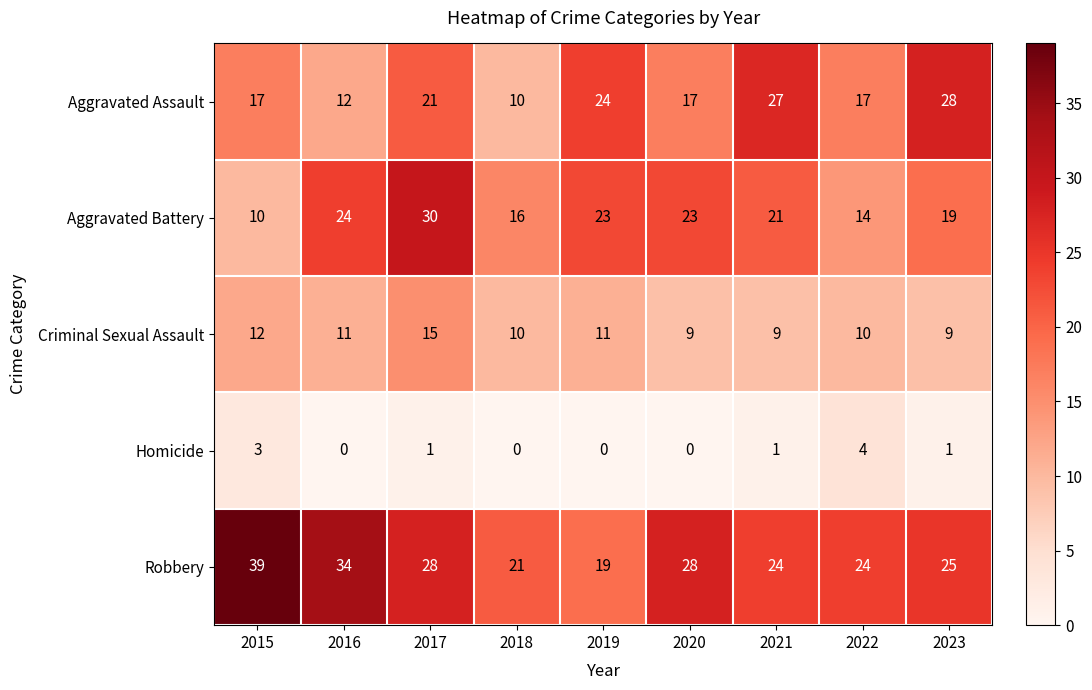

How many data points in Aggravated Assault are less than 17?

2